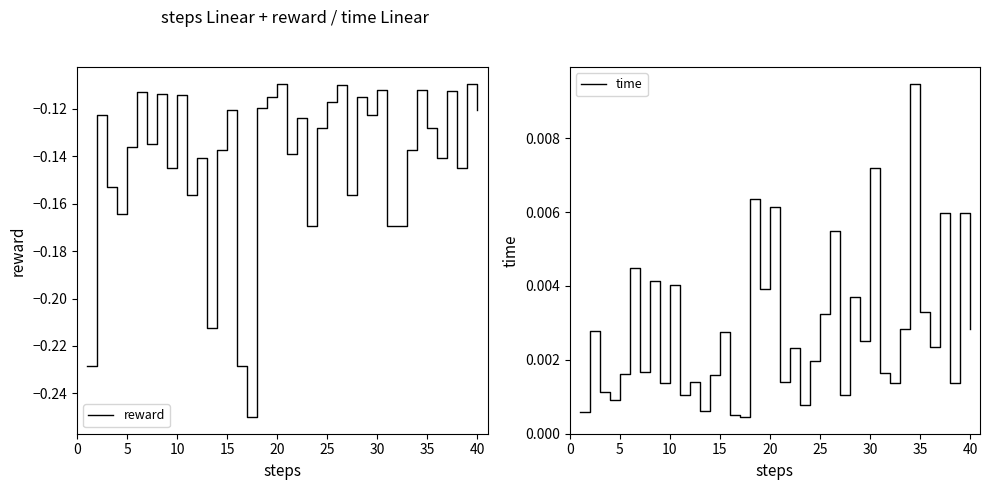

Is this an area chart (filled region under the line)?

No